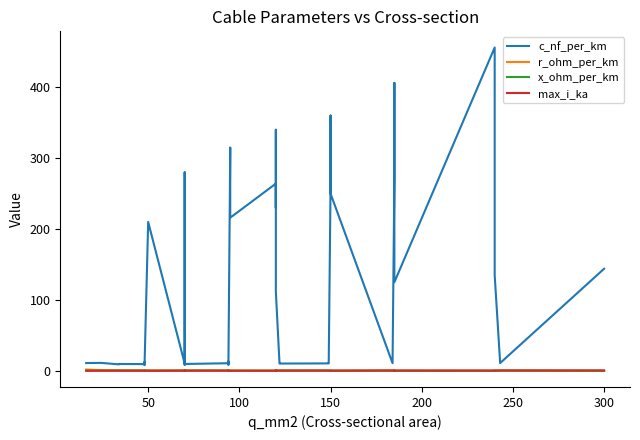

True or false: r_ohm_per_km has a value of 0.6 at 200.

True